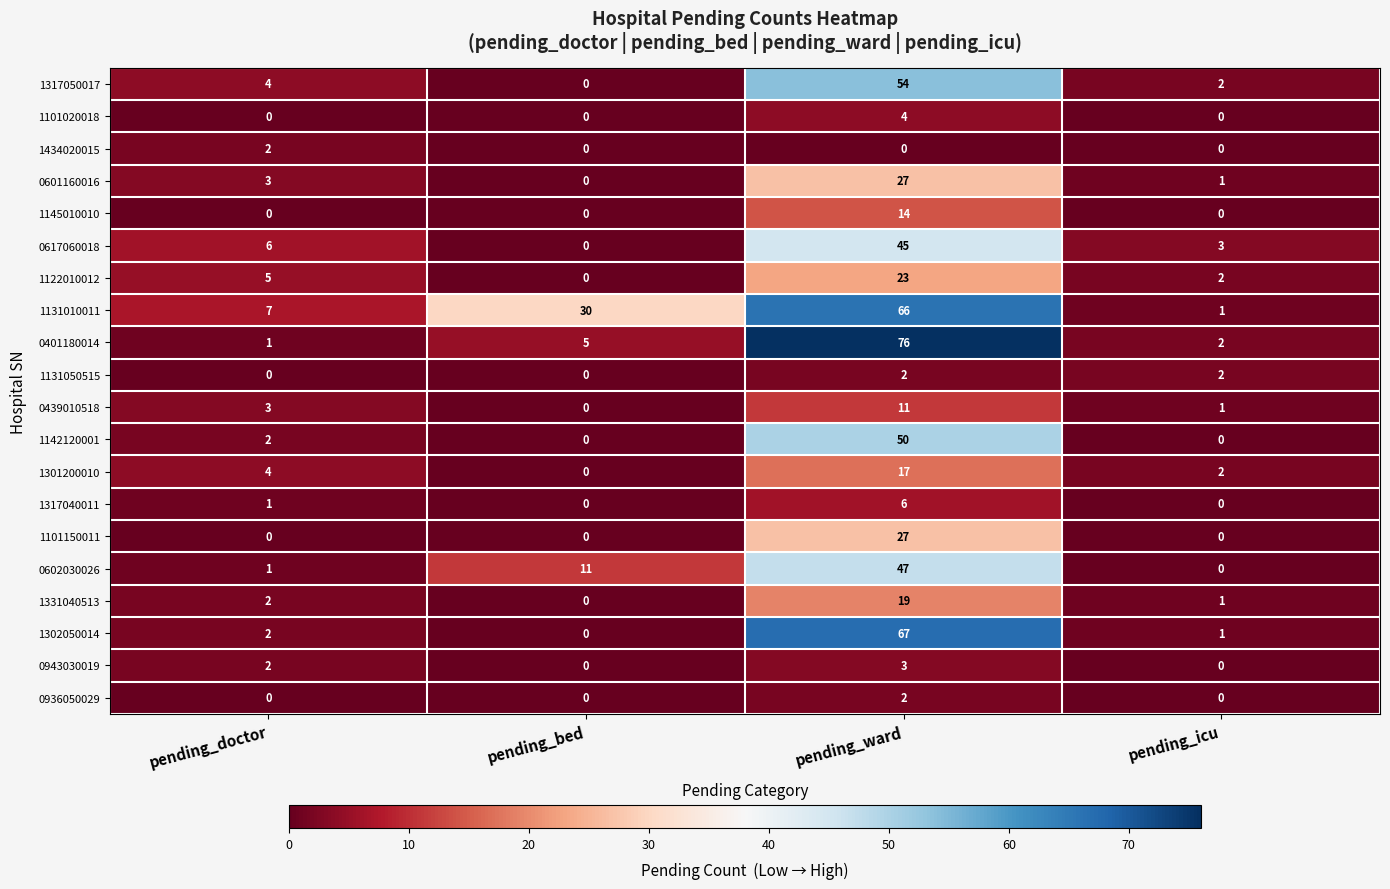

True or false: 1301200010 has a value of 2 at pending_icu.

True